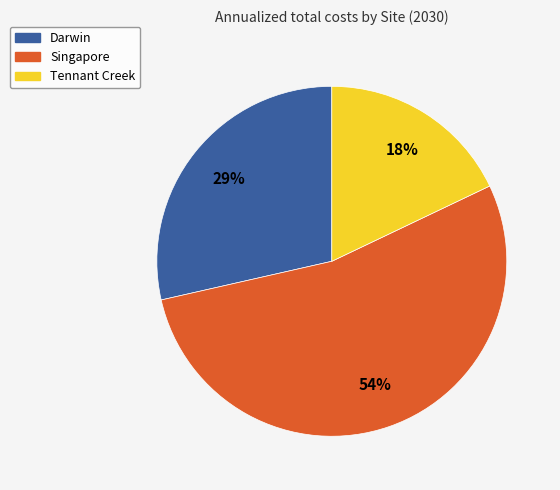

How many slices are in this pie chart?

3